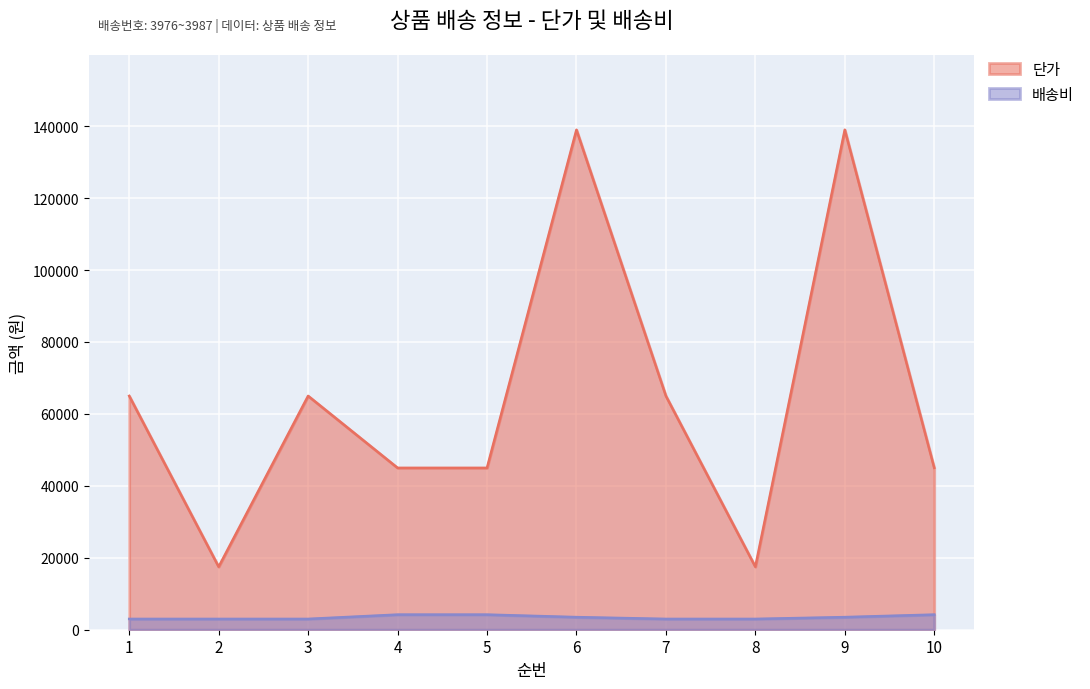

Which series changed the most between 6 and 10?

단가